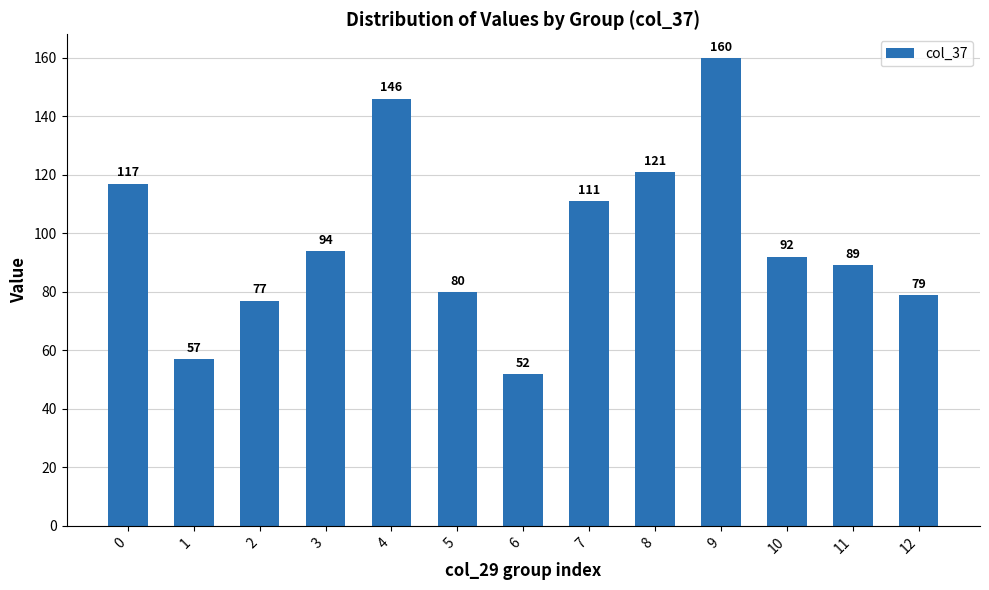

Approximately how many times larger is the value at 4 compared to 0?

1.2